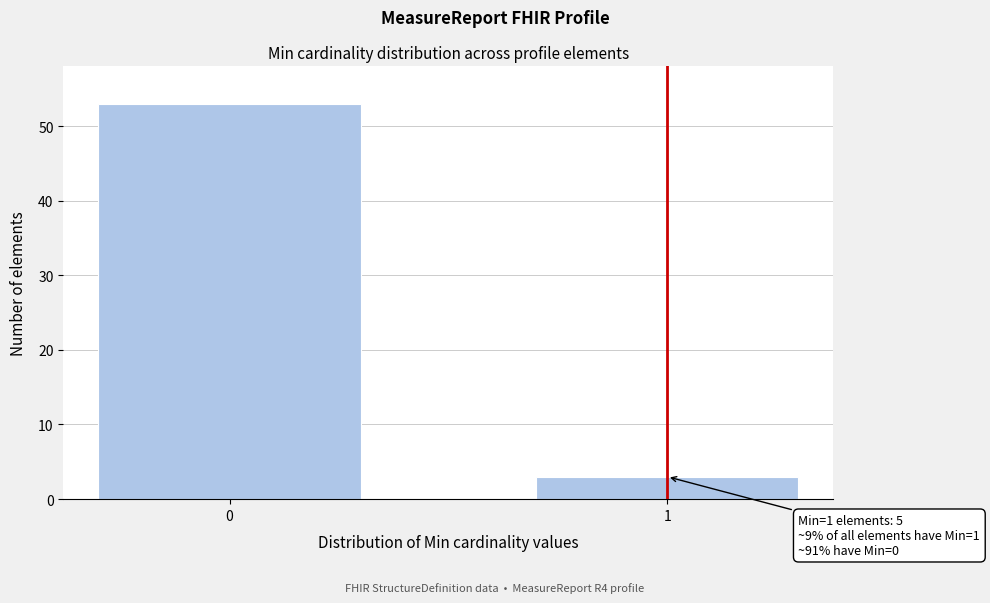

Reading left to right, extract all data points from this chart.

53	3